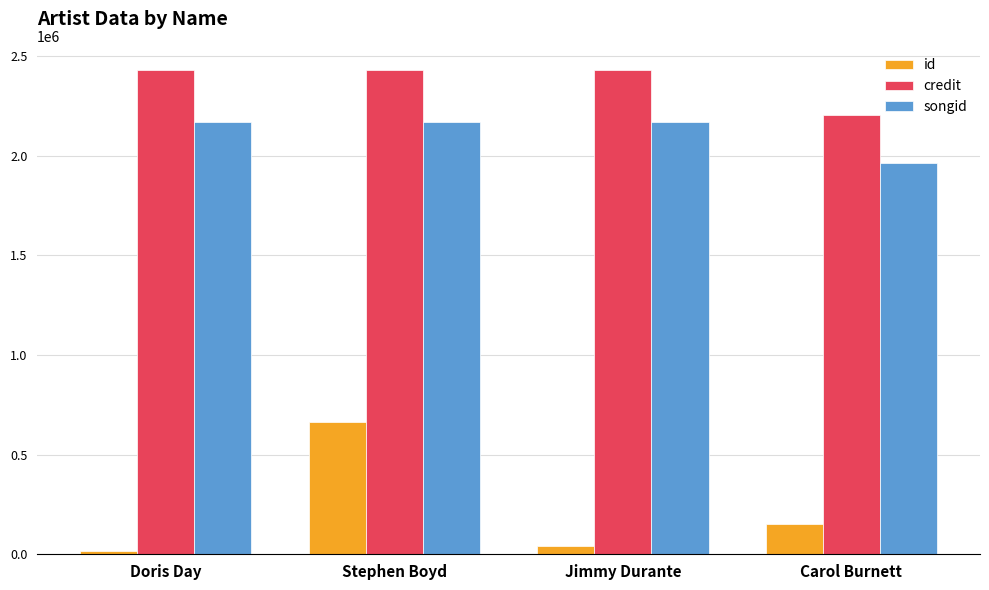

What is the maximum value shown in the chart?

2428737